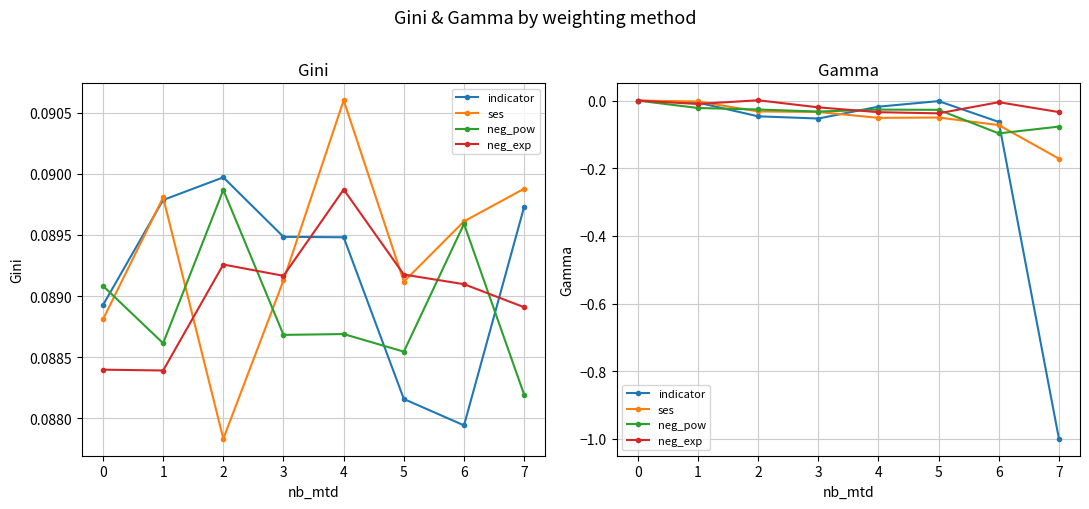

At which category does neg_pow reach its first local valley?

3